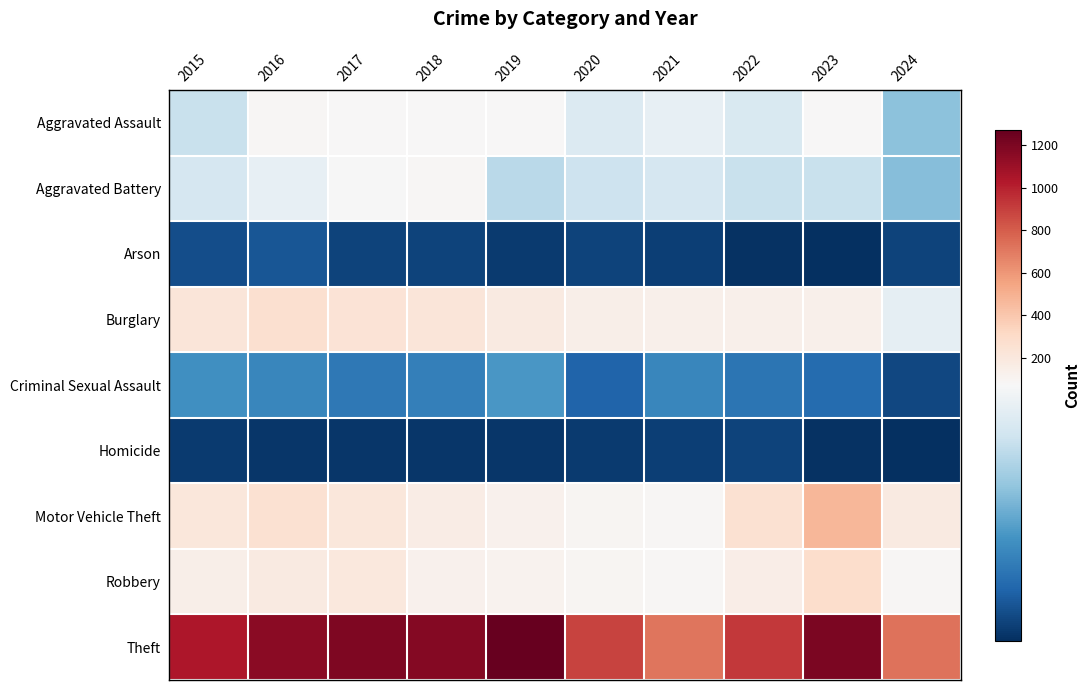

How many data points does each series have?

10